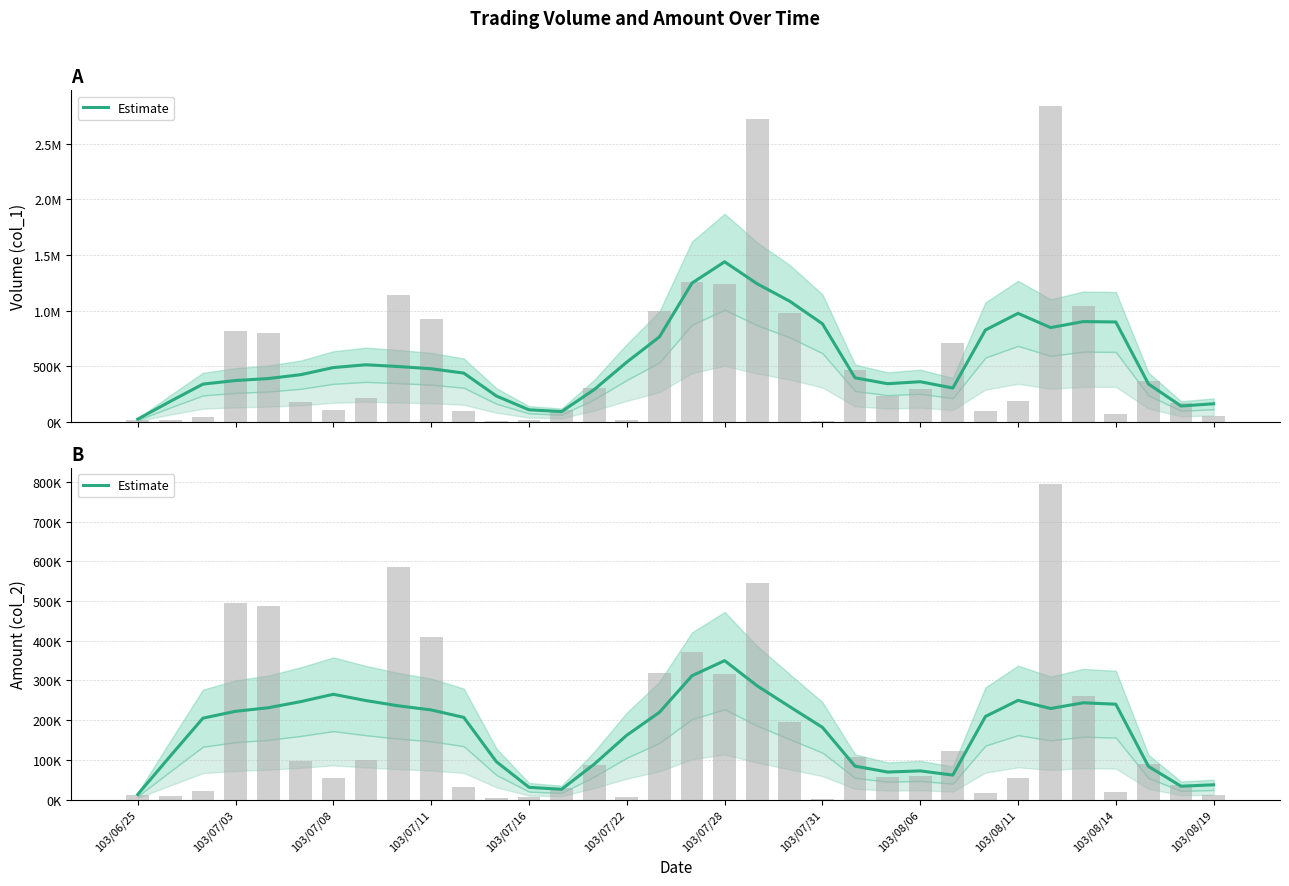

What is the difference between the second highest and minimum values?

298838